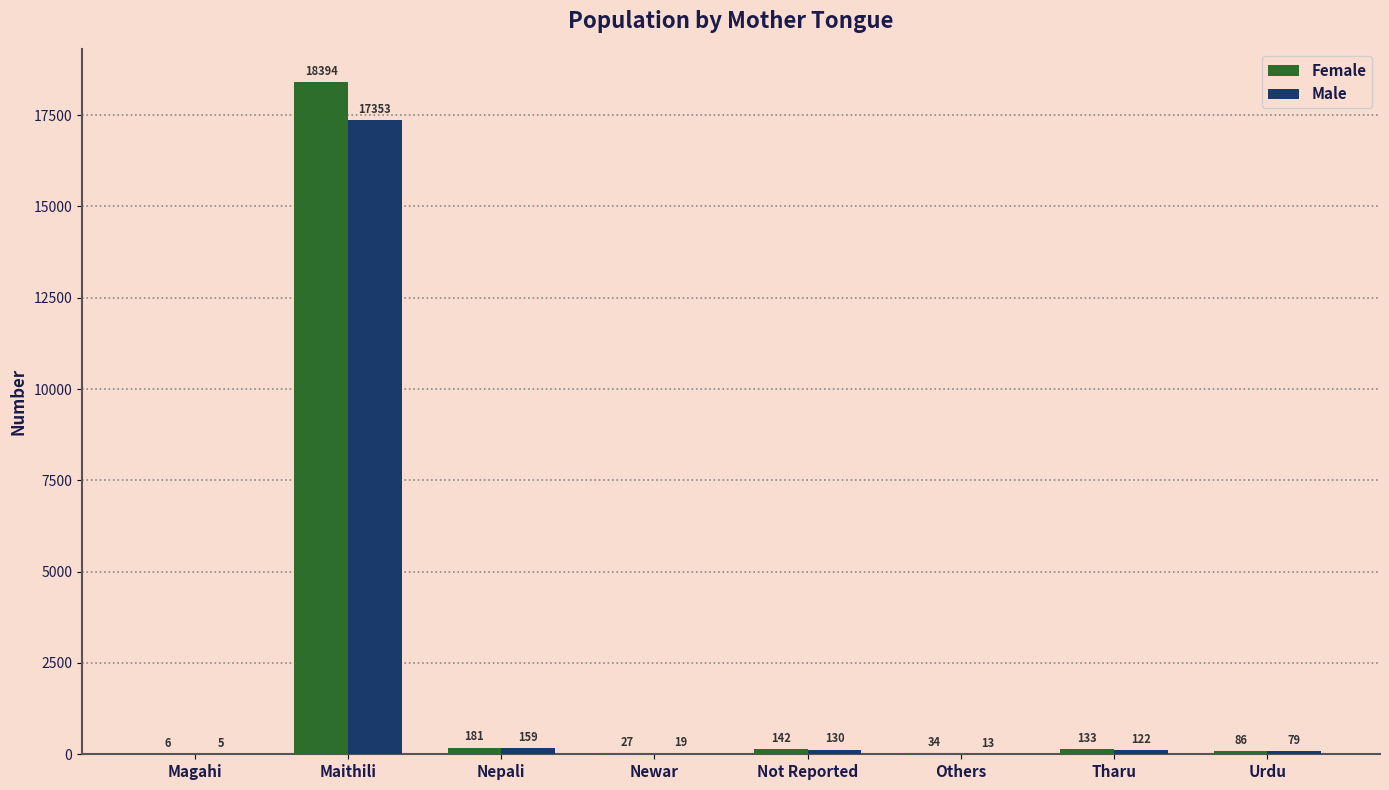

Where is Female nearest to the value 9200?

Nepali